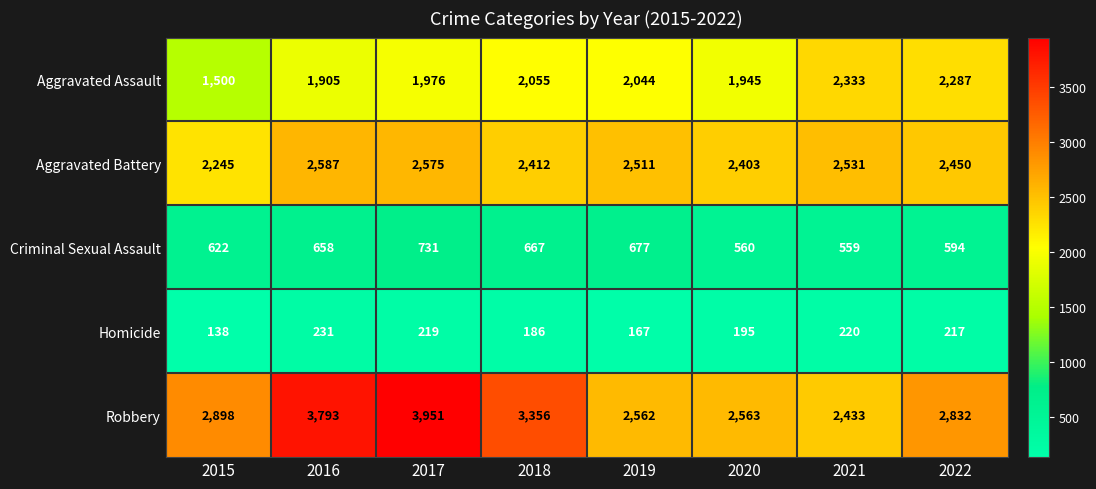

What is the sum of the Aggravated Battery values at 2017 and 2018?

4987